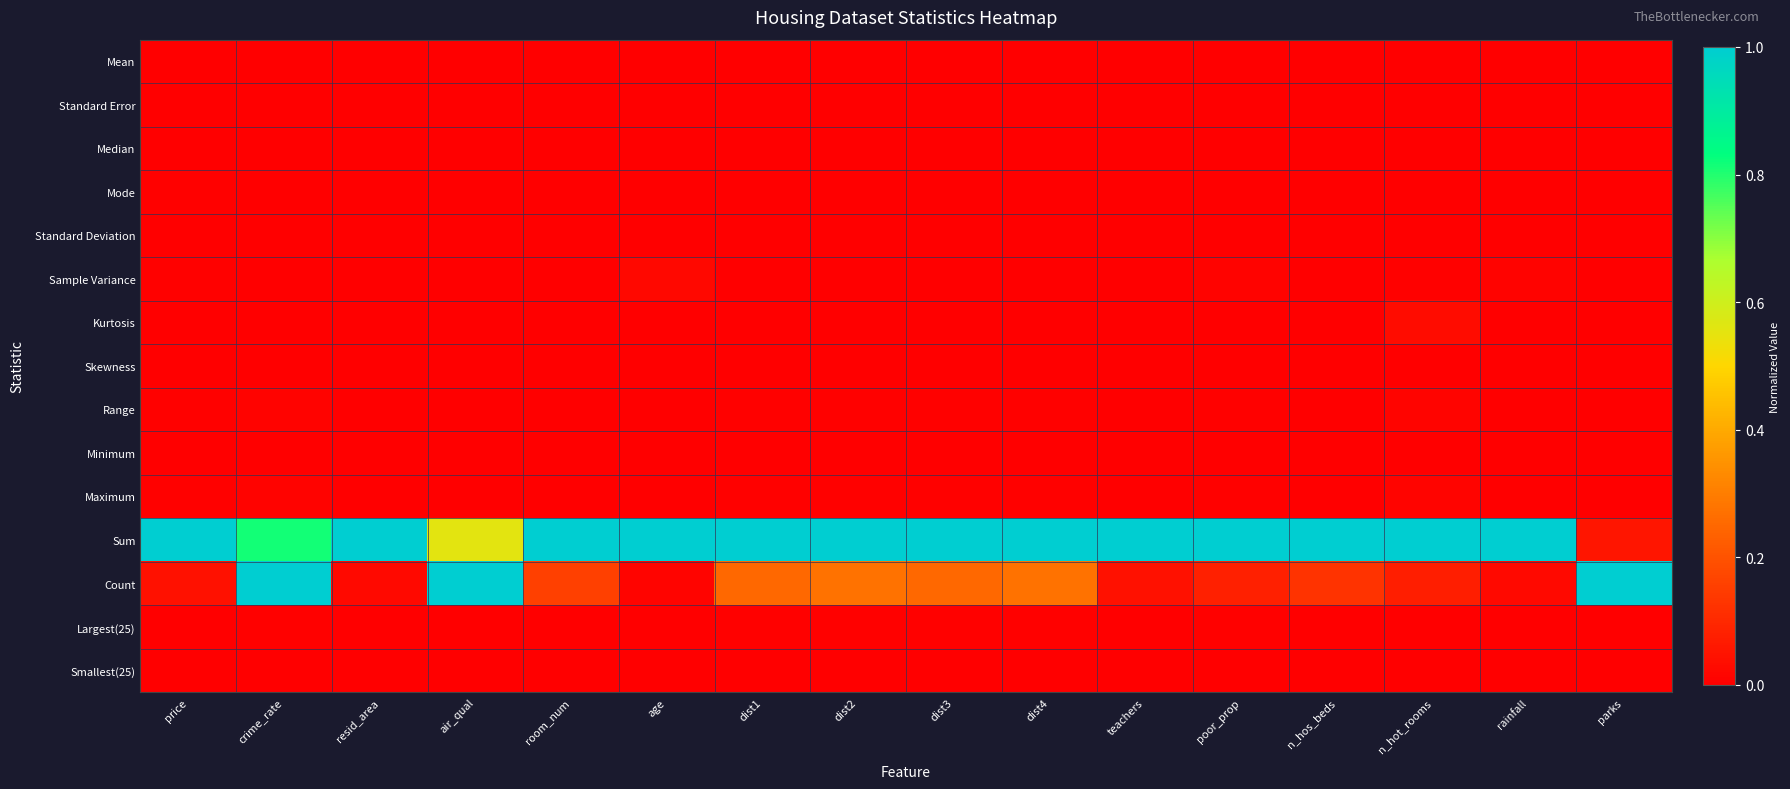

What is the spread (max minus min) of values at price?

1.0